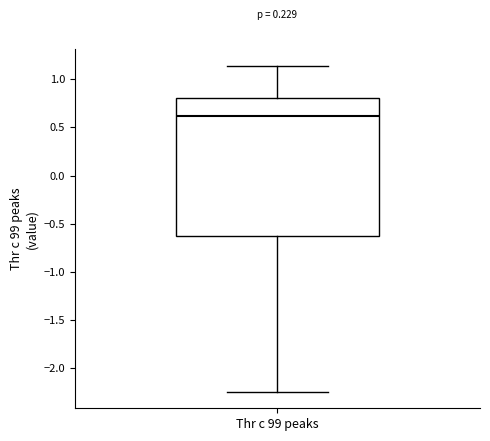

Read this box plot against the y-axis: the position of the median line, the range covered by the box, and the ends of both whiskers. The values are not printed on the chart, so give them approximately, as read against the axis.

median 0.60, box -0.65 to 0.80, whiskers -2.25 to 1.15